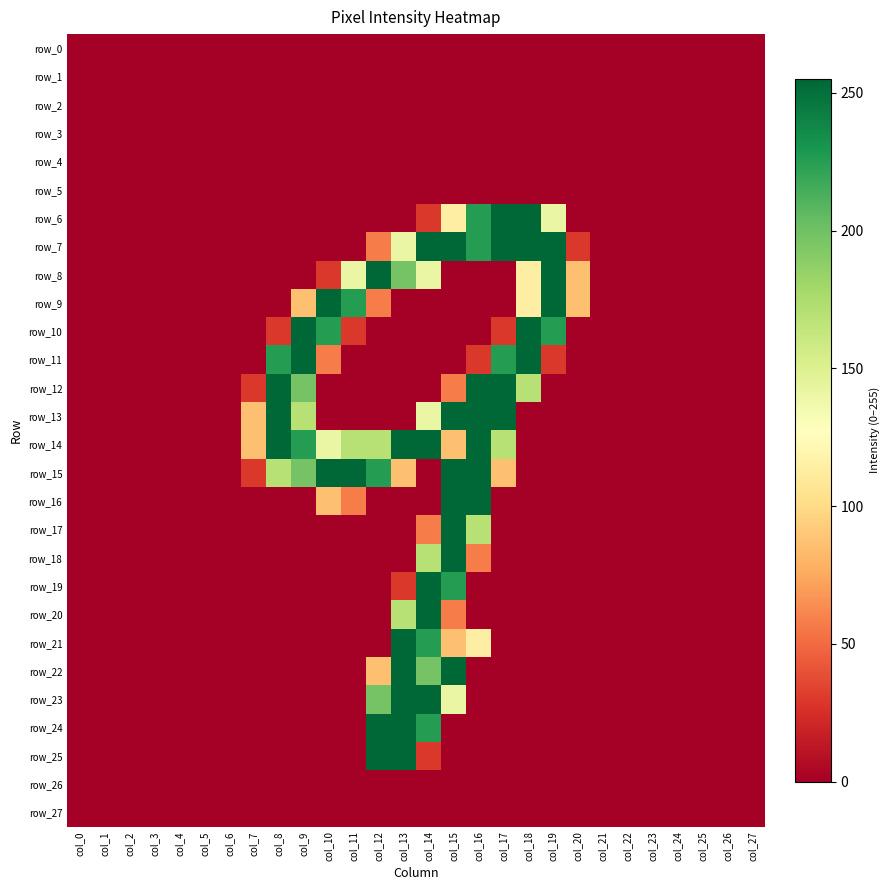

What is the greatest value displayed?

255